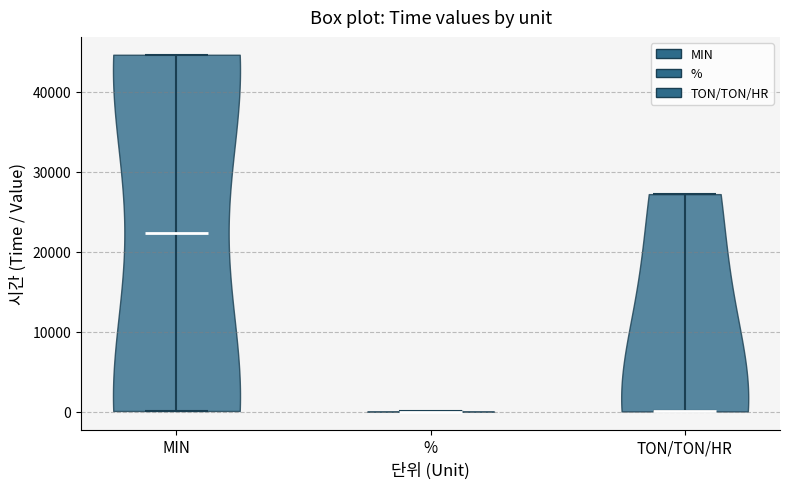

Reading left to right, read every violin against the y-axis: where its median line is, and the lowest and highest points it reaches. The values are not printed on the chart, so give them approximately, as read against the axis.

MIN: median line 22000, lowest point 0, highest point 45000
%: median line 0, lowest point 0, highest point 0
TON/TON/HR: median line 0, lowest point 0, highest point 27000